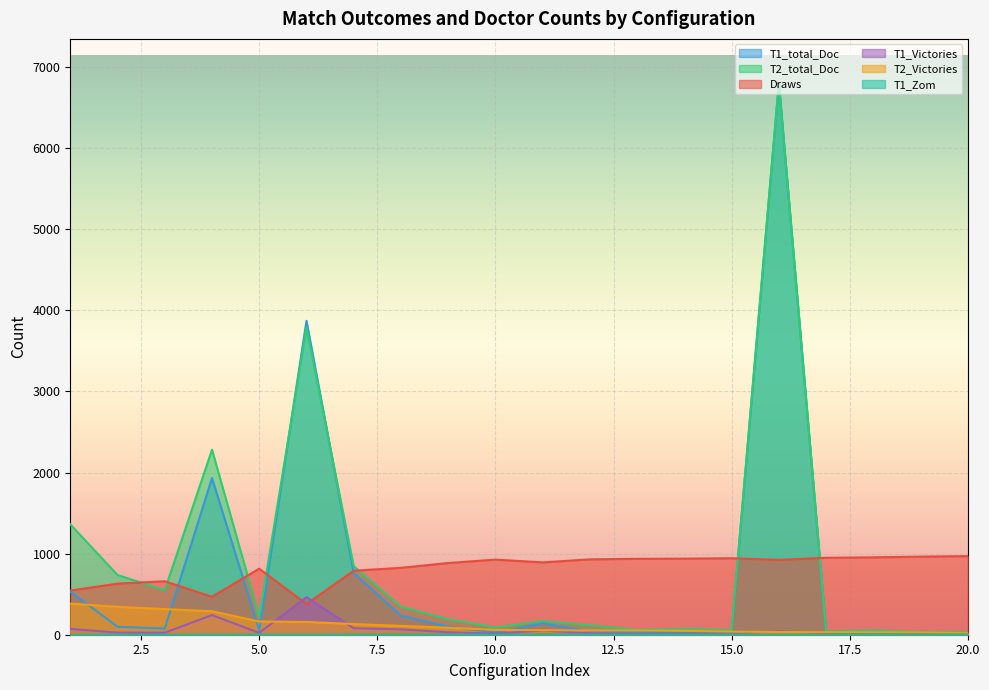

Between which two adjacent categories do T2_Victories and T1_total_Doc first intersect?

1 and 2